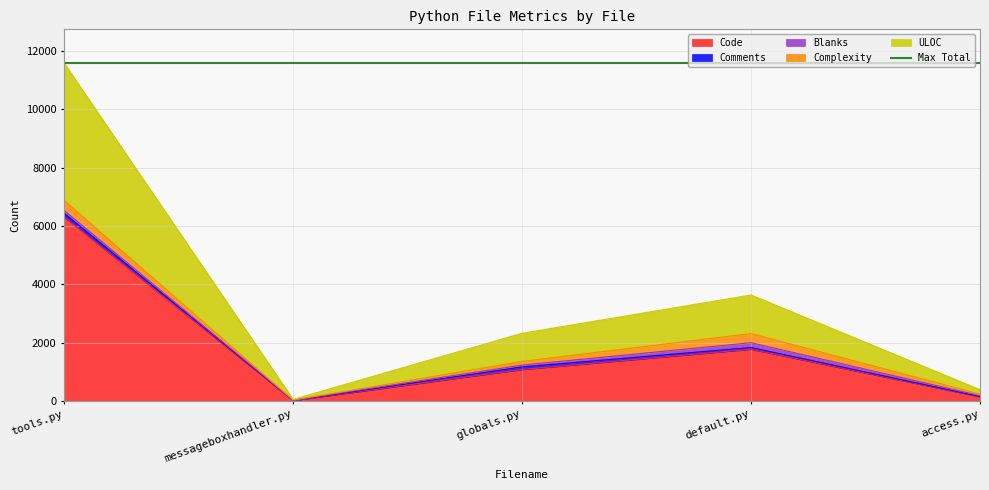

Where is the first local minimum for Complexity?

messageboxhandler.py